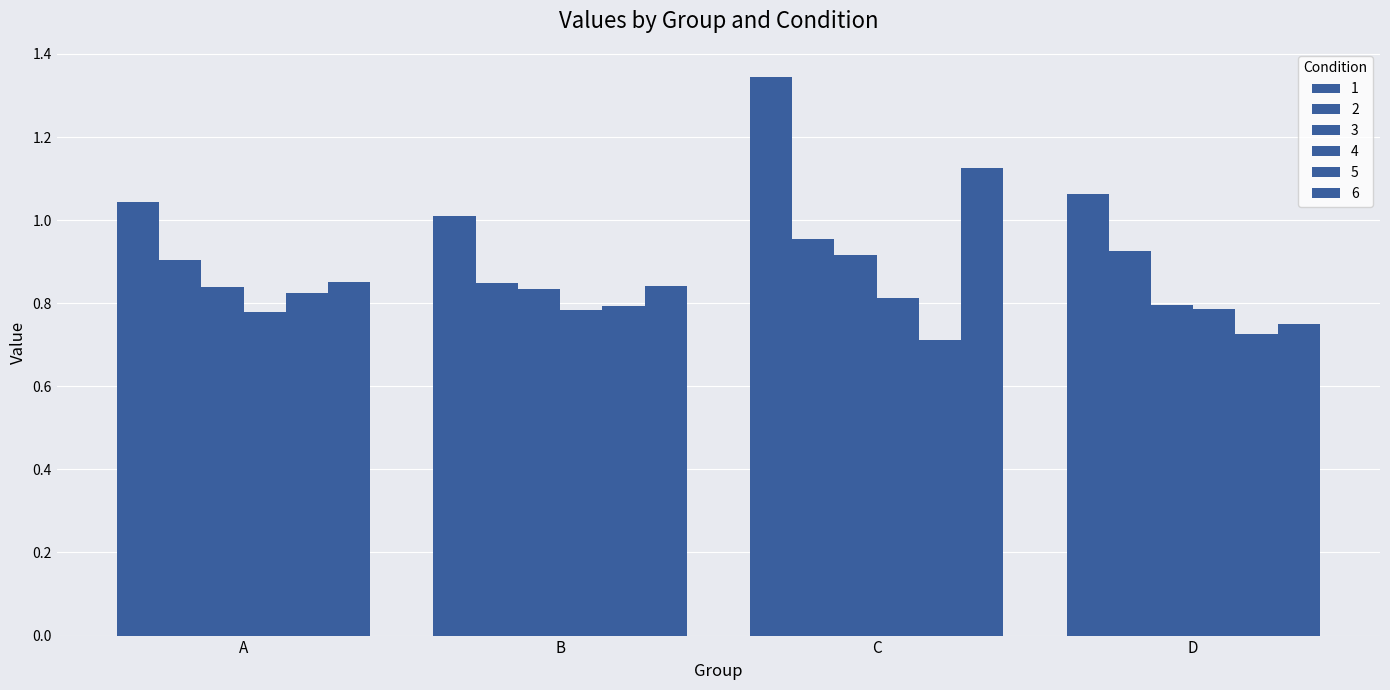

How many data points does each series have?

4